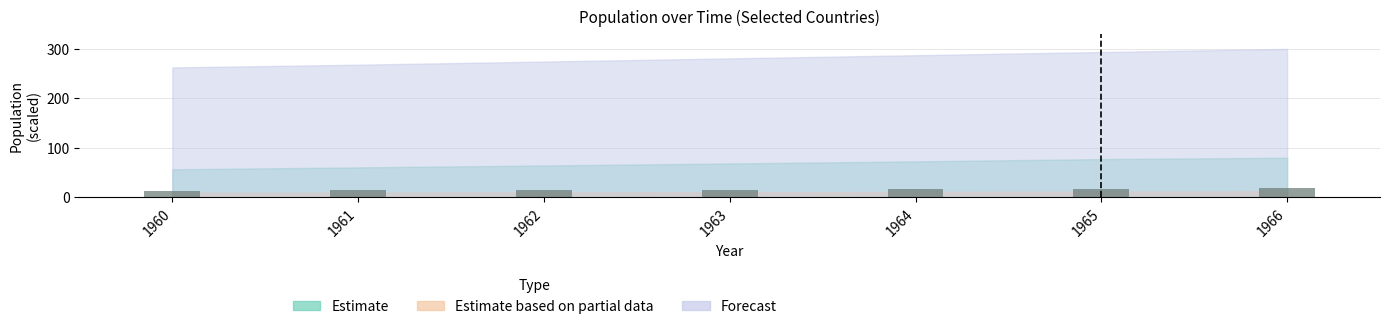

What is the change in value from 1965 to 1966?

+1.0